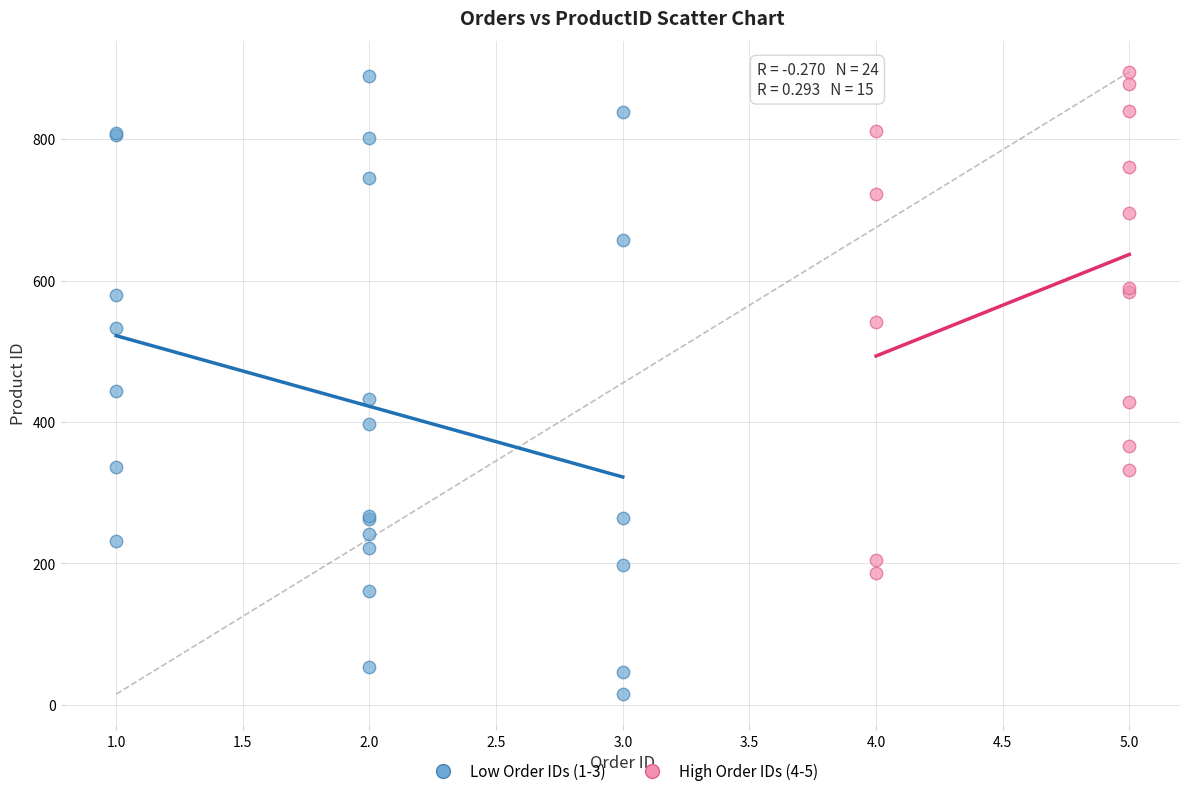

Which series reaches the minimum Y coordinate?

Low Order IDs (1-3)